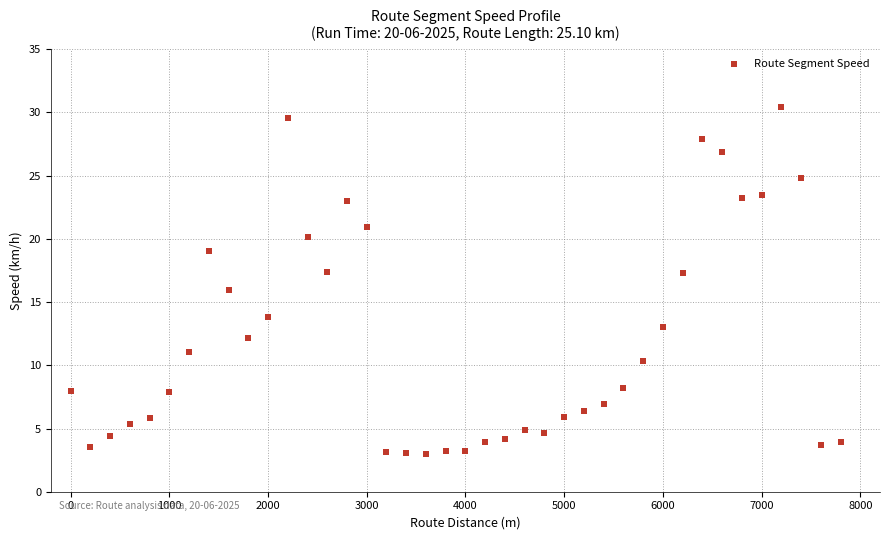

What is the range of X values (max minus min)?

7800.0